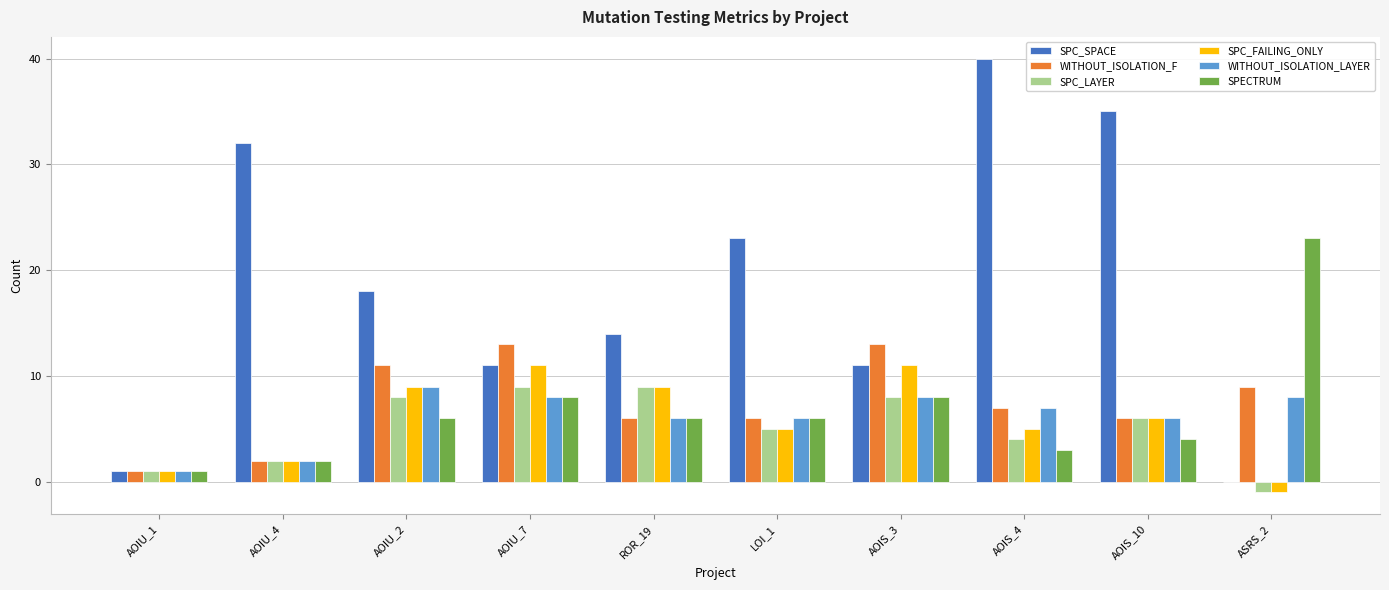

Reading left to right, extract all data points from this chart.

SPC_SPACE: 1	32	18	11	14	23	11	40	35	0
WITHOUT_ISOLATION_F: 1	2	11	13	6	6	13	7	6	9
SPC_LAYER: 1	2	8	9	9	5	8	4	6	-1
SPC_FAILING_ONLY: 1	2	9	11	9	5	11	5	6	-1
WITHOUT_ISOLATION_LAYER: 1	2	9	8	6	6	8	7	6	8
SPECTRUM: 1	2	6	8	6	6	8	3	4	23